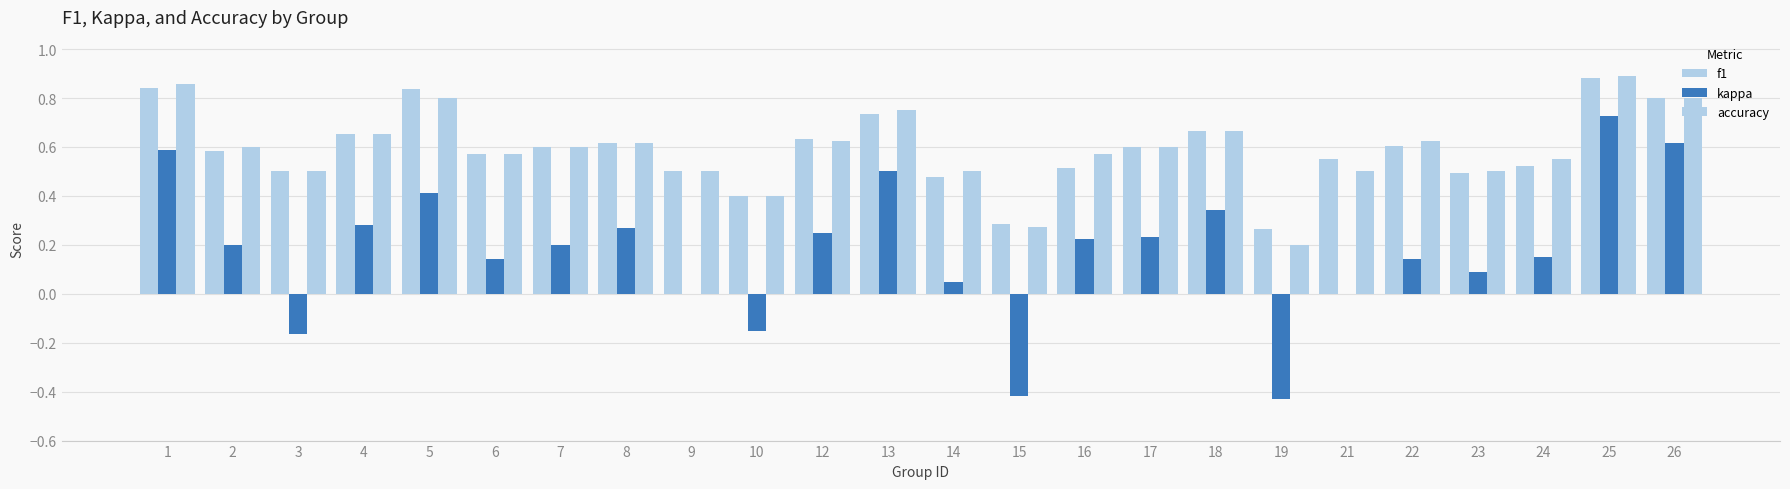

What is the value of the f1 bar at the 6th from the left?

0.6